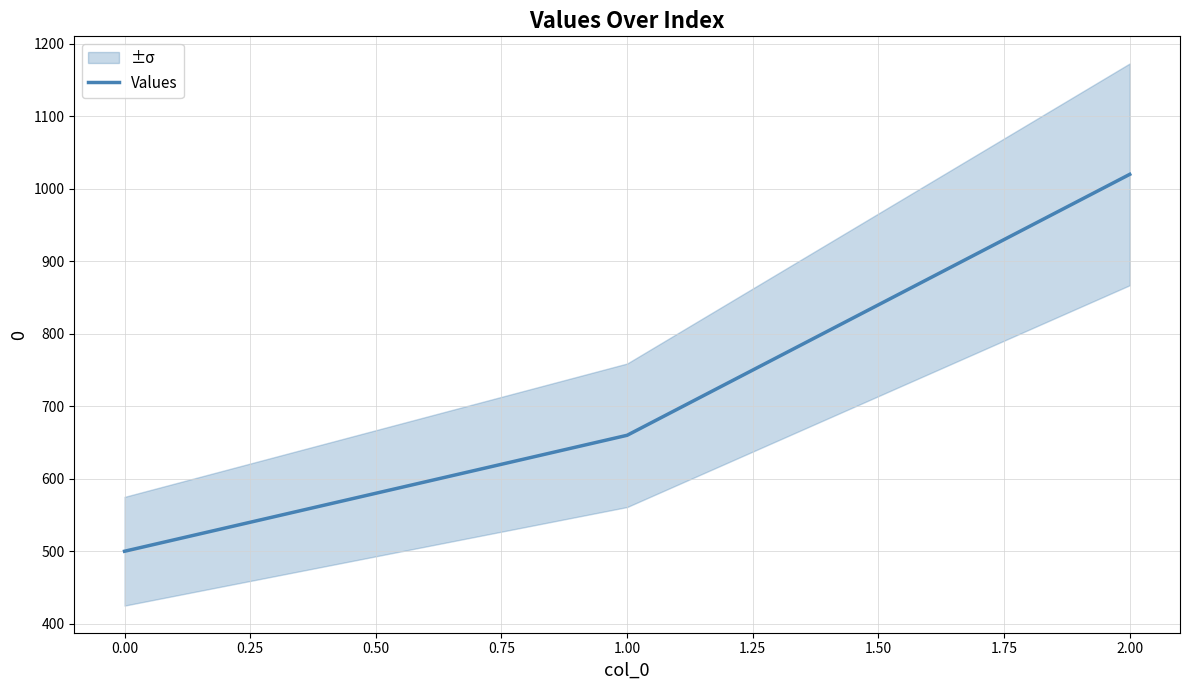

The value of Values at 1.00 is 994. True or false?

False